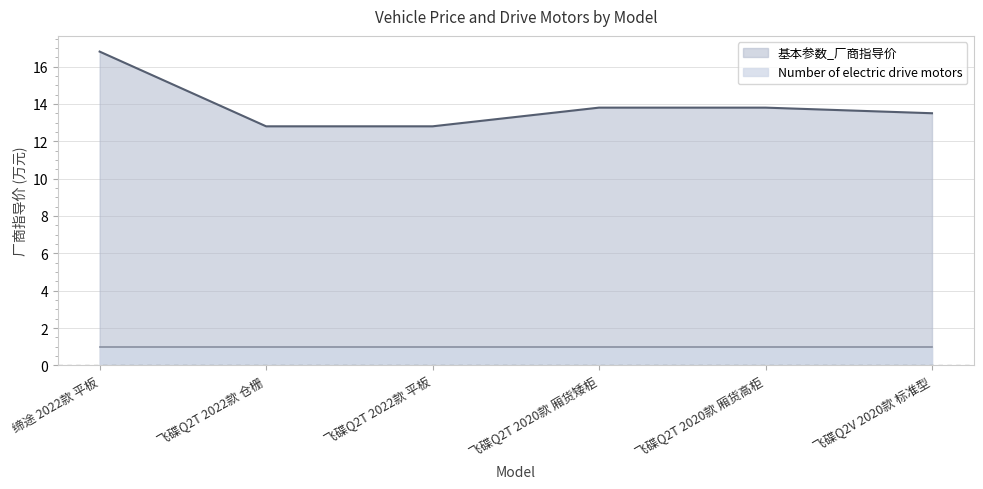

How many values are below 13?

2